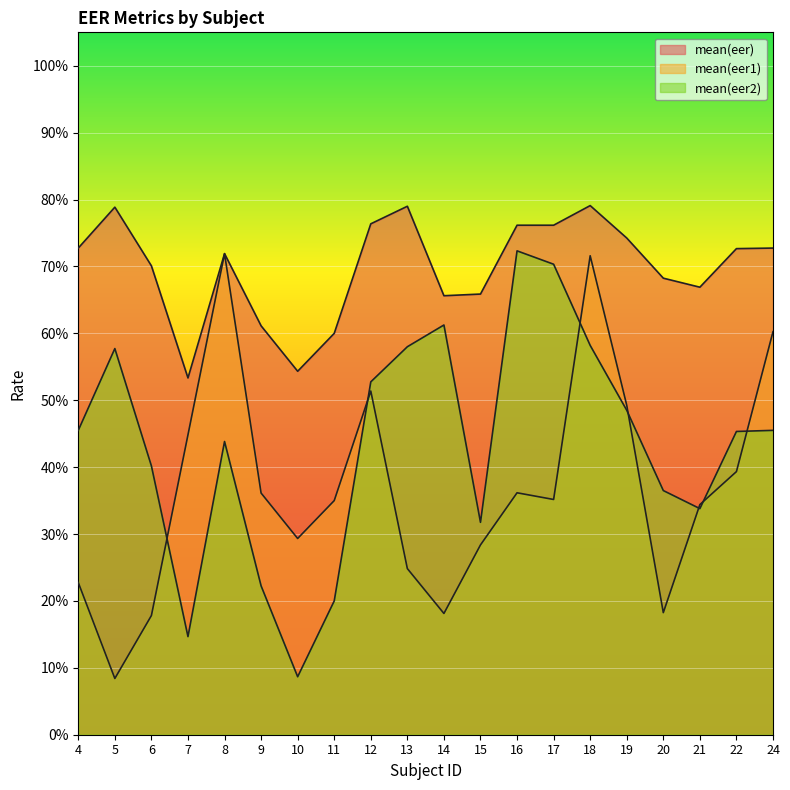

Count the mean(eer2) values in the range 0 to 1.

20